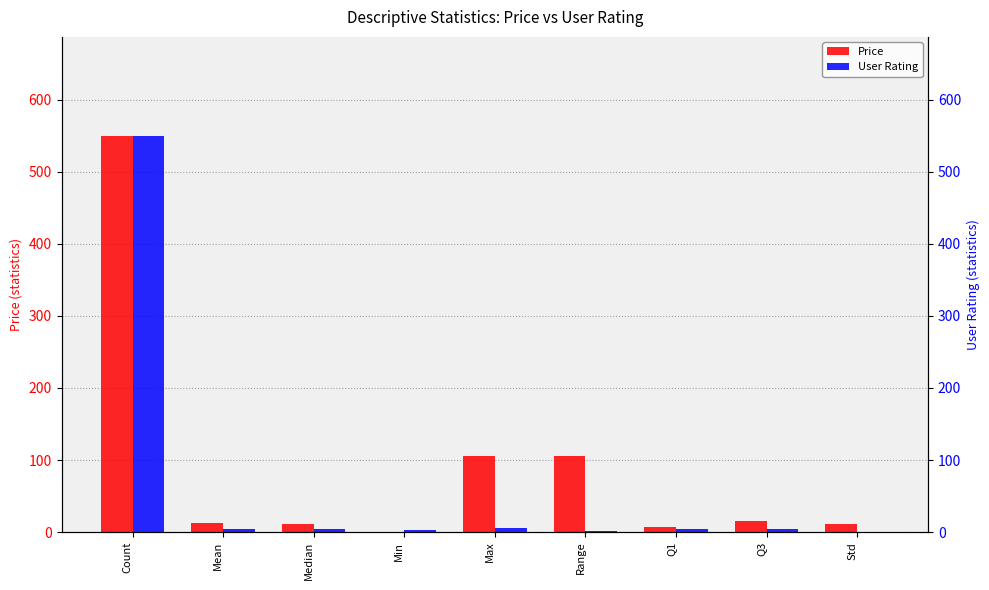

Which category has the highest value in the Price series?

Count